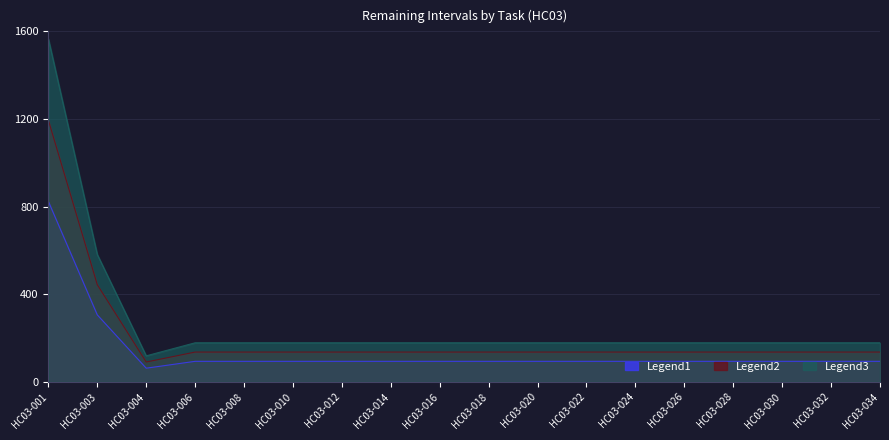

True or false: Legend1 has a value of 94 at HC03-016.

True